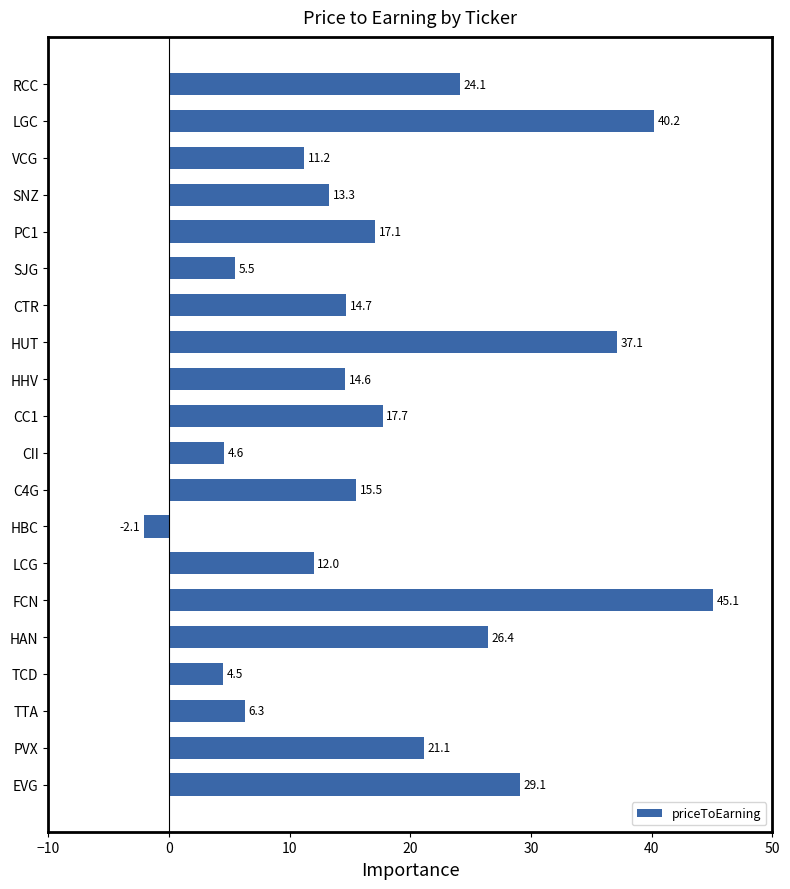

How many series are shown in this chart?

1